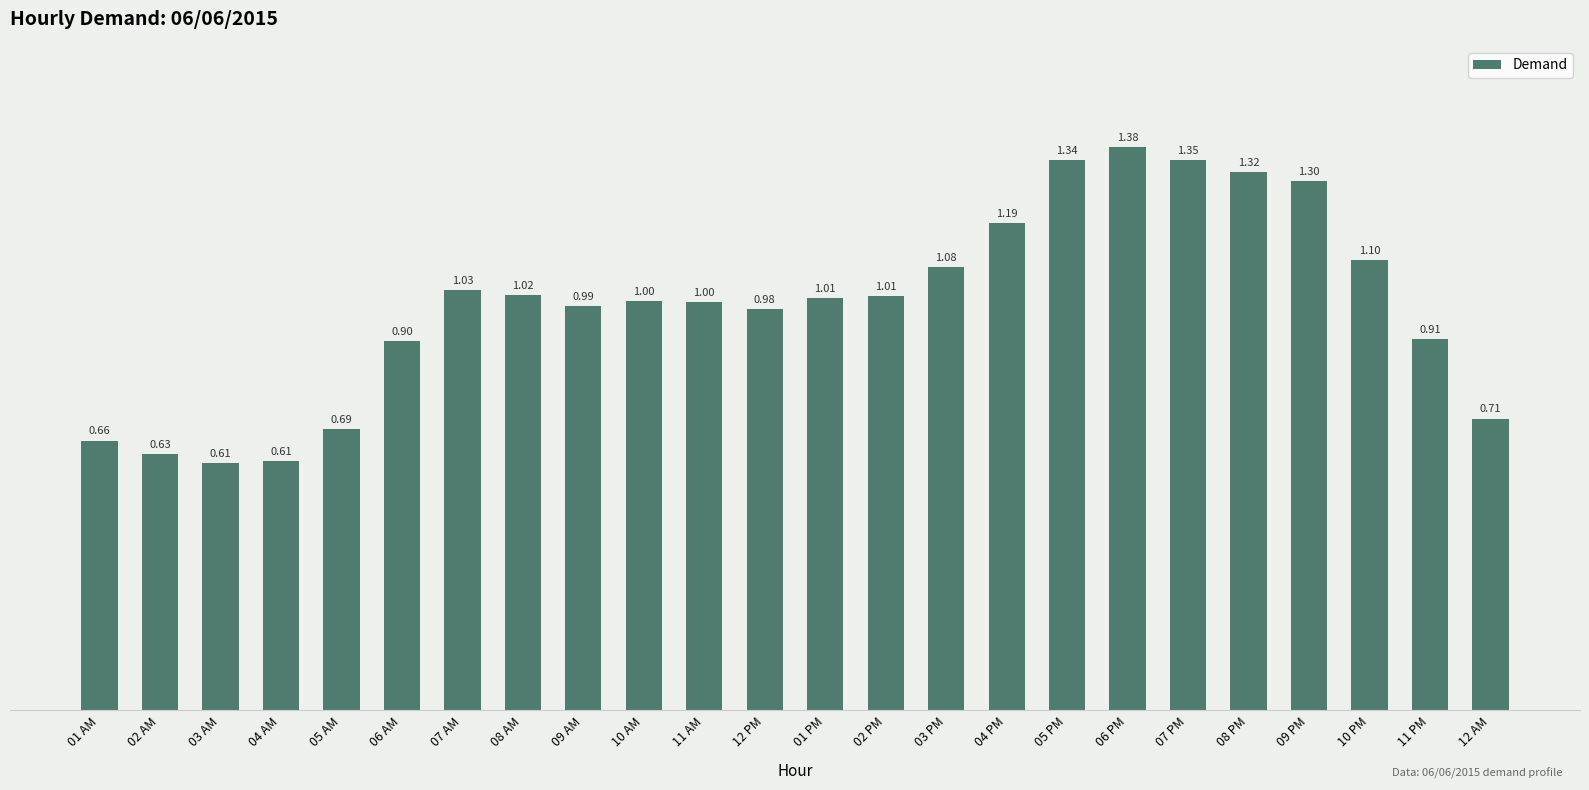

What is the sum of the values at 09 PM and 08 PM?

2.6